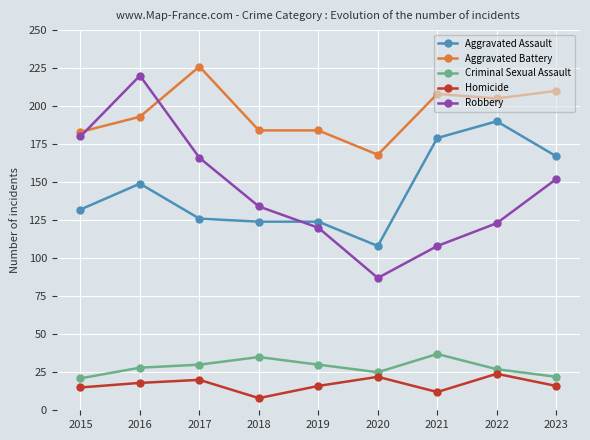

Reading left to right, what are all the values shown in this chart?

Aggravated Assault: 132	149	126	124	124	108	179	190	167
Aggravated Battery: 183	193	226	184	184	168	208	205	210
Criminal Sexual Assault: 21	28	30	35	30	25	37	27	22
Homicide: 15	18	20	8	16	22	12	24	16
Robbery: 180	220	166	134	120	87	108	123	152